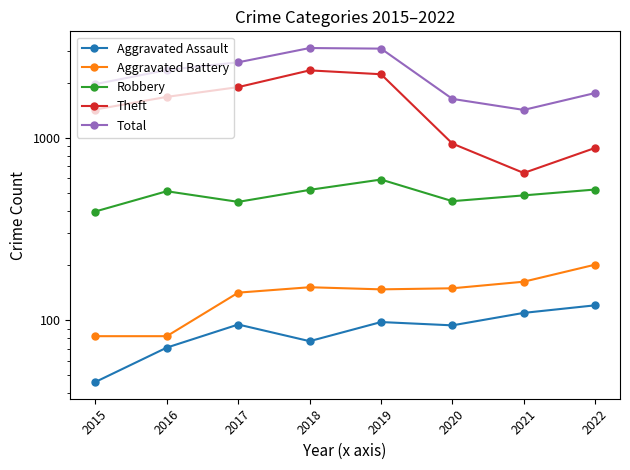

At how many categories does at least one series exceed 262?

8